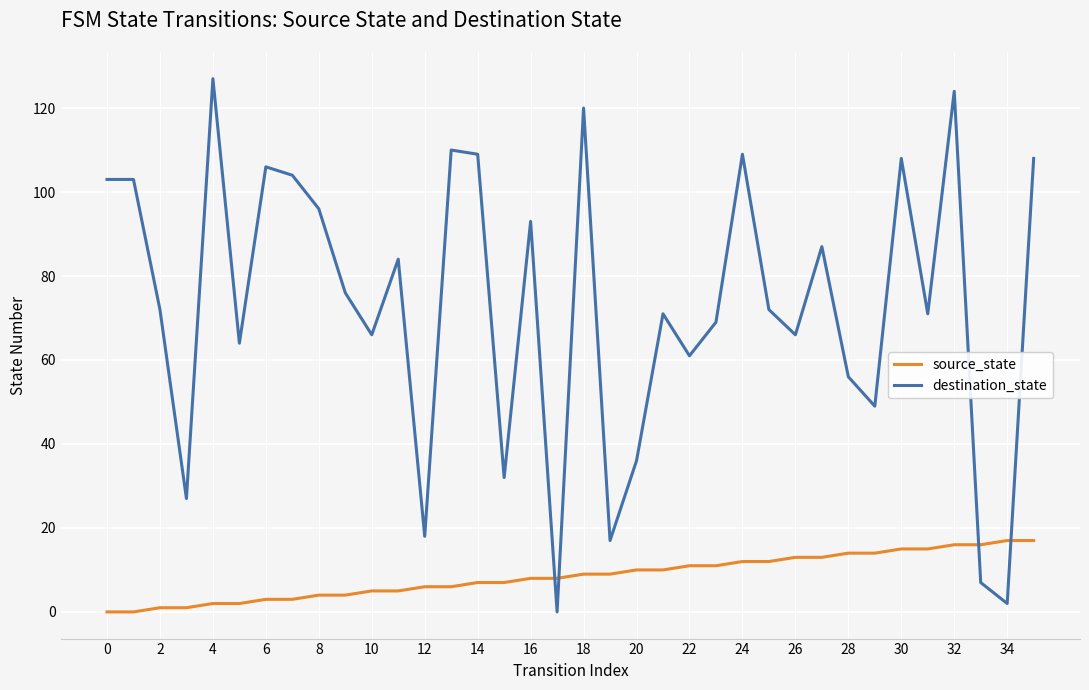

Which series has the largest range (max minus min)?

destination_state